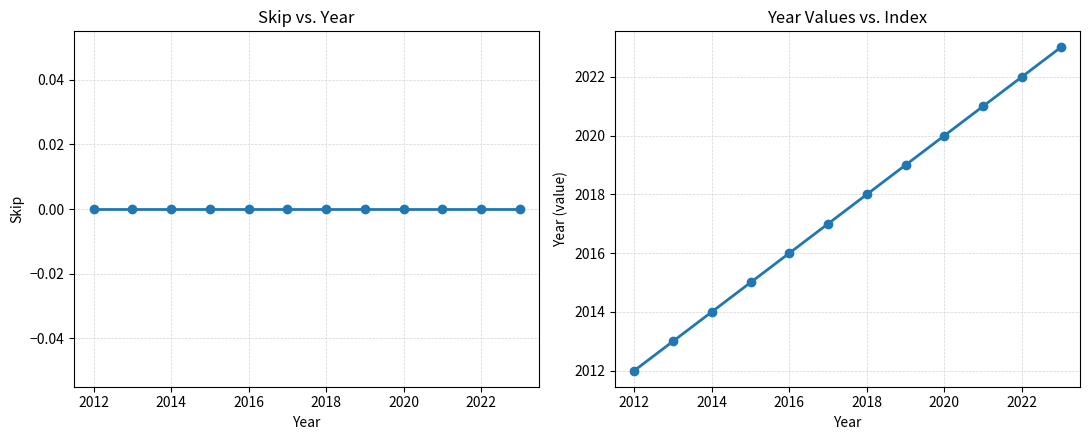

Is it true that Year equals 1154 at 2018?

False